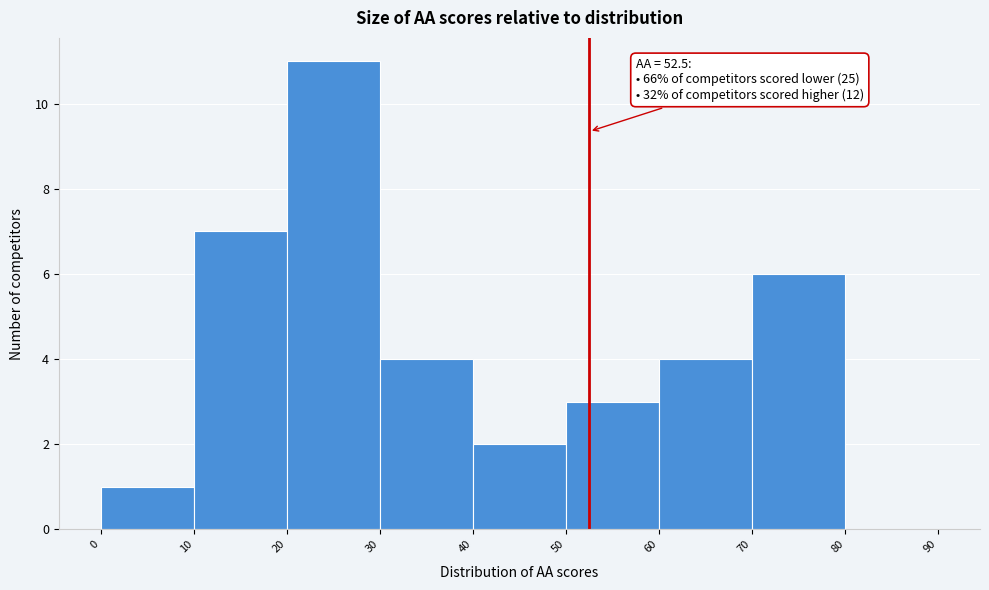

Over which range of the x-axis is the bar tallest?

20 to 30